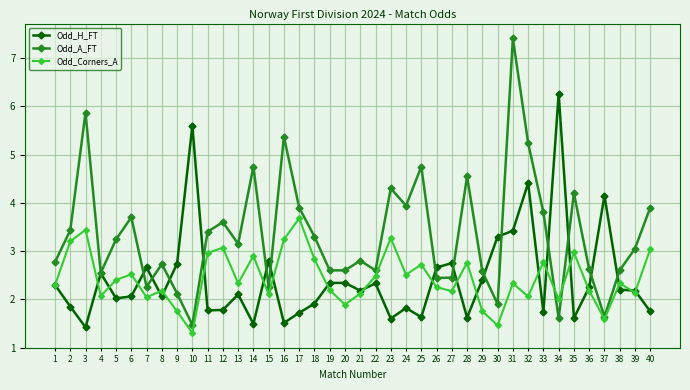

Is this an area chart (filled region under the line)?

No